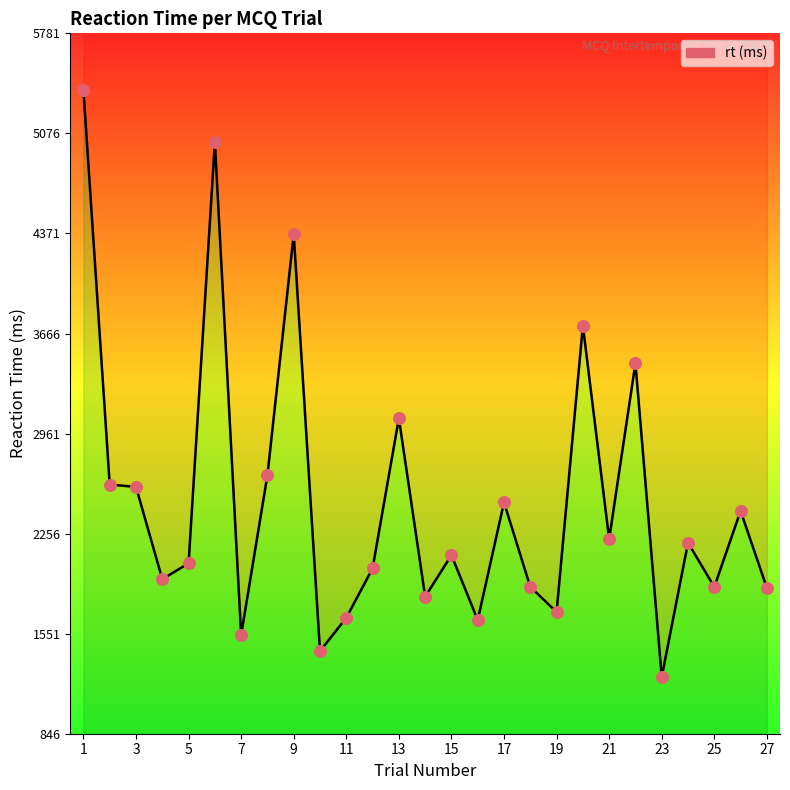

What is the range of Y values (max minus min)?

4135